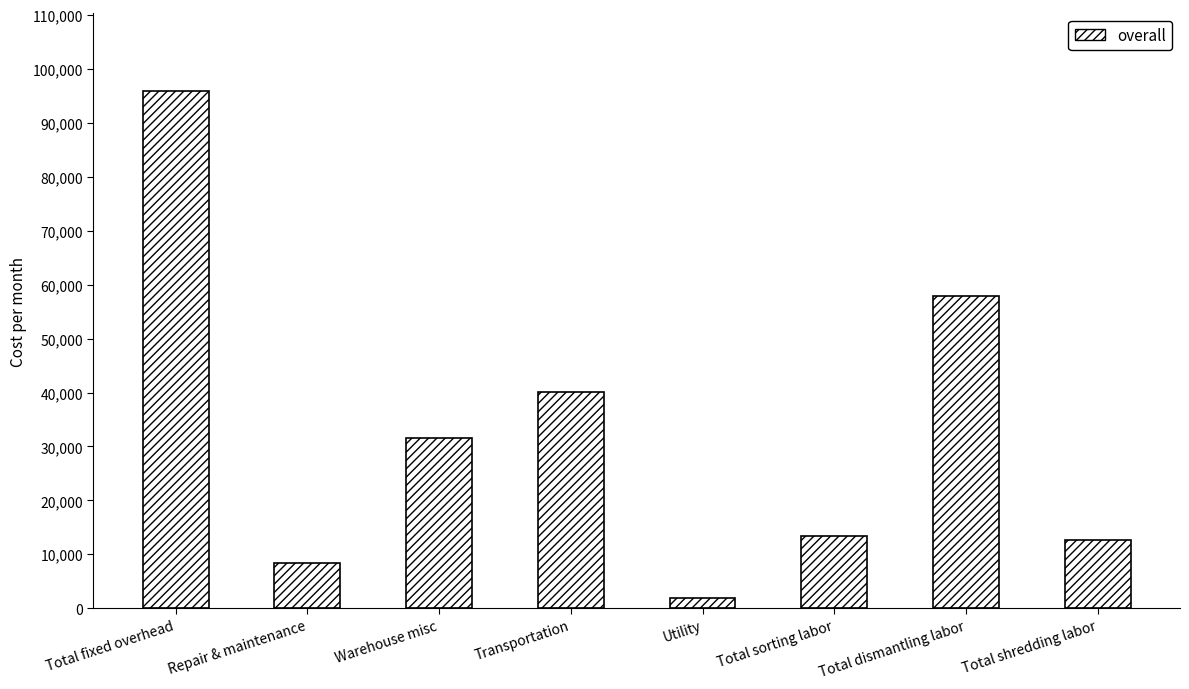

How many values are below 31509?

4